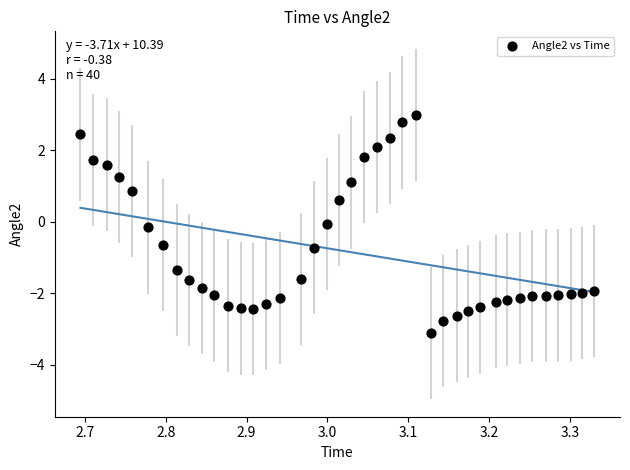

What is the range of Y values (max minus min)?

6.1